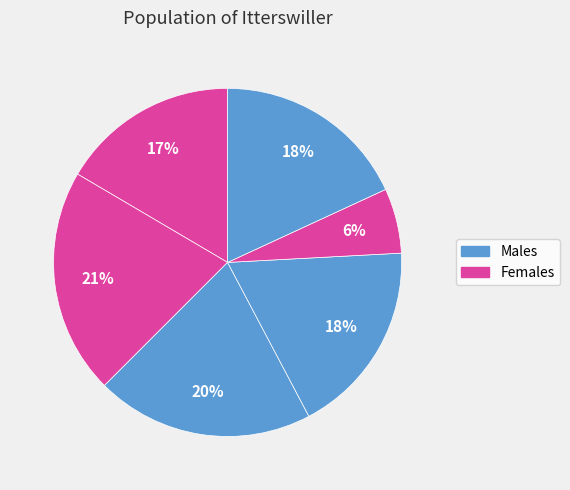

To the nearest percent, what is the difference between the largest and smallest slice percentages?

15%